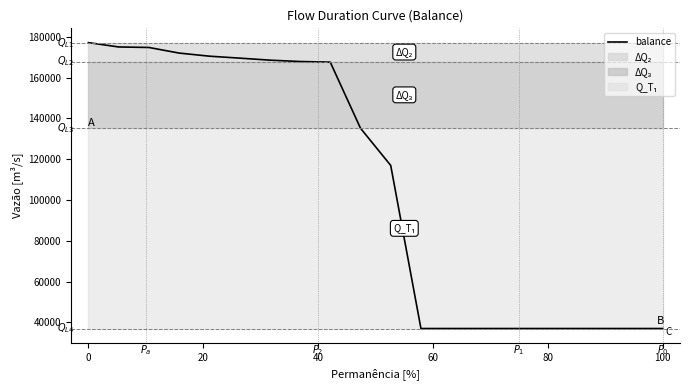

How many lines are shown in the chart?

1